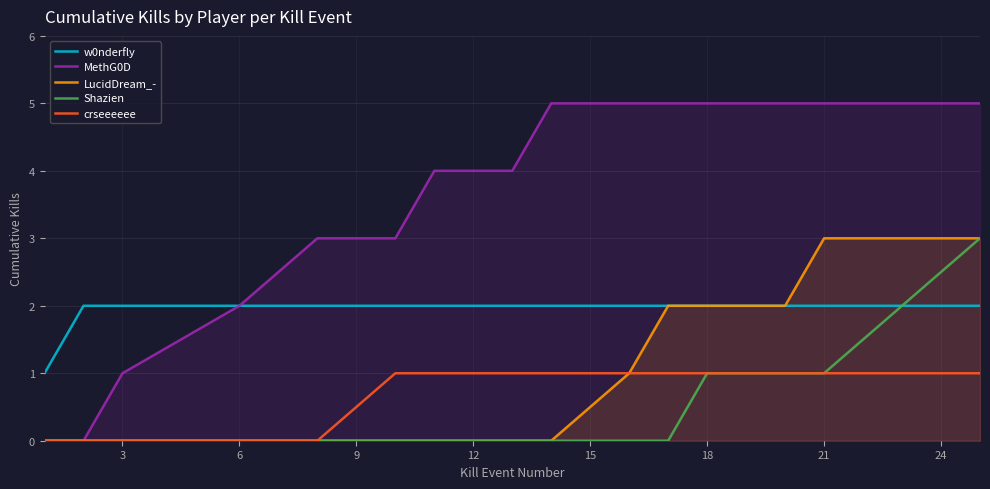

How many positive values does the MethG0D series have?

14